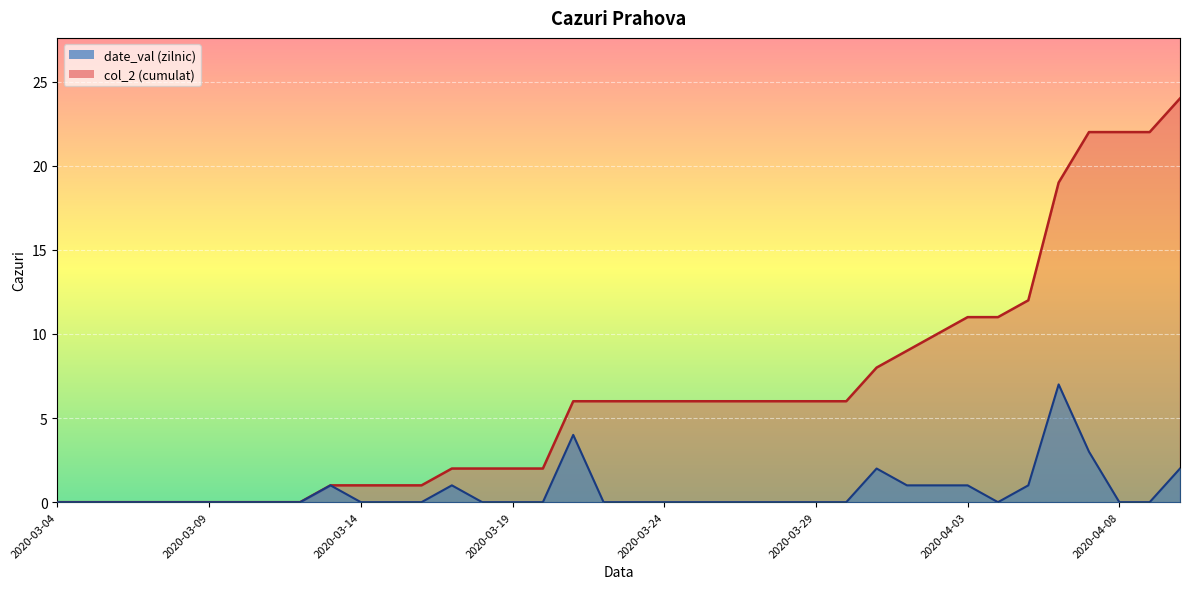

Reading right to left, extract all data points from this chart.

data_val: 2	0	0	3	7	1	0	1	1	1	2	0	0	0	0	0	0	0	0	0	4	0	0	0	1	0	0	0	1	0	0	0	0	0	0	0	0	0
col_2: 24	22	22	22	19	12	11	11	10	9	8	6	6	6	6	6	6	6	6	6	6	2	2	2	2	1	1	1	1	0	0	0	0	0	0	0	0	0